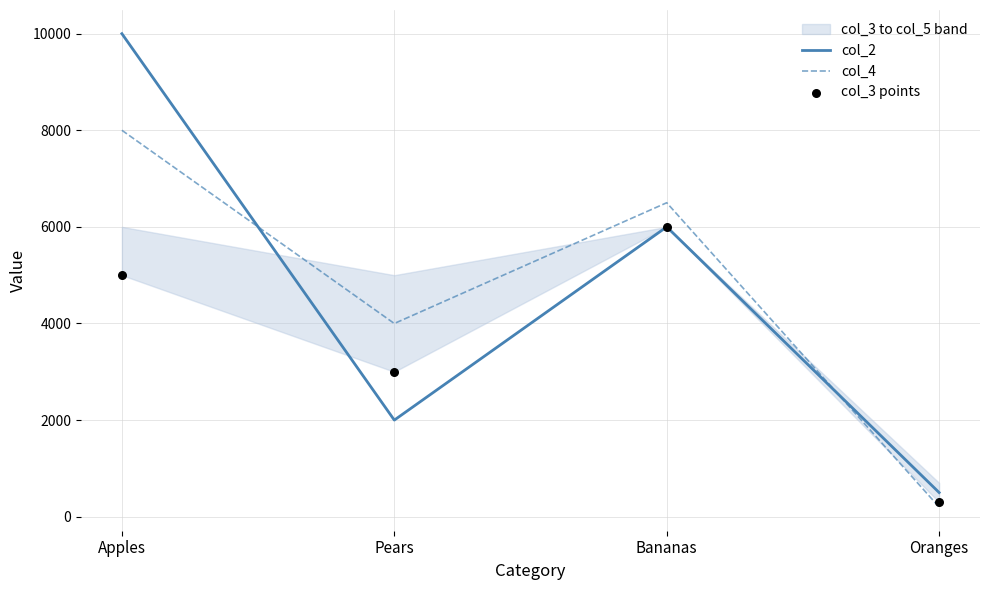

Which series contains the highest Y value?

col_2